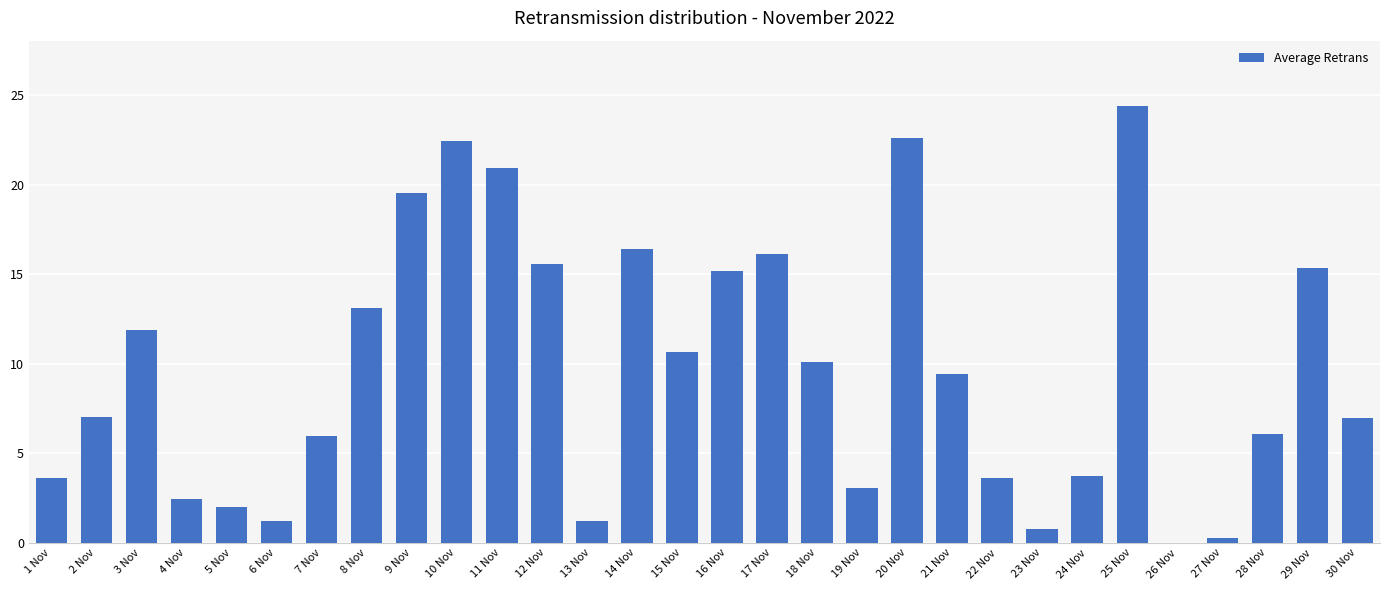

Are the bars horizontal?

No